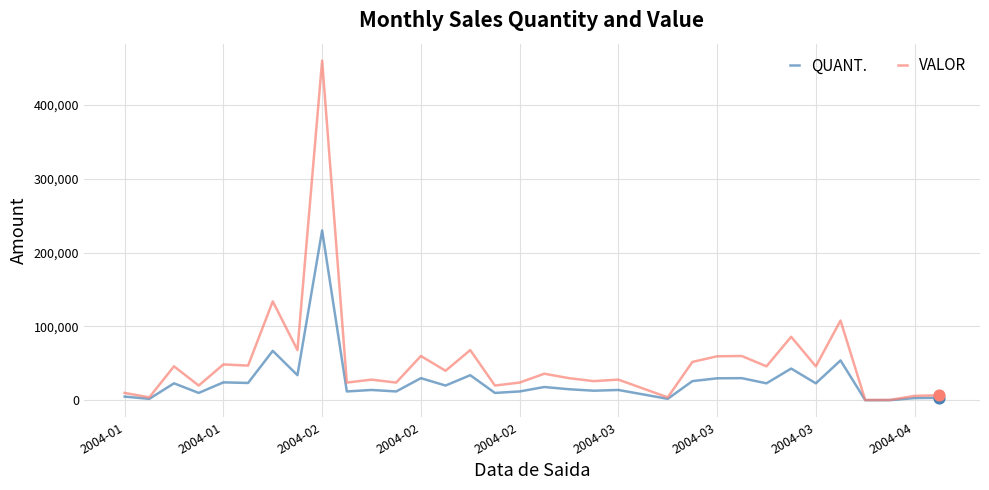

Which series has the largest total across all categories?

VALOR